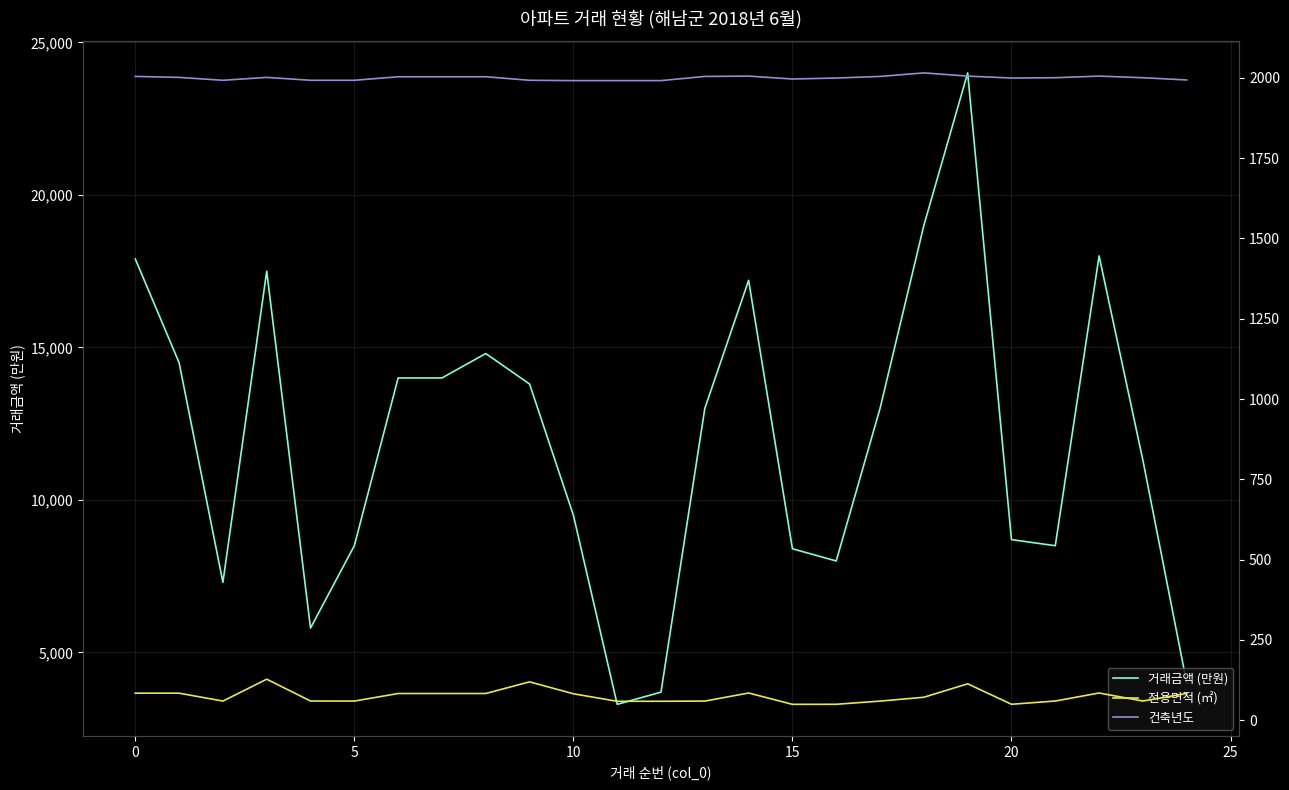

True or false: 건축년도 has more than 0 interior local peaks.

True